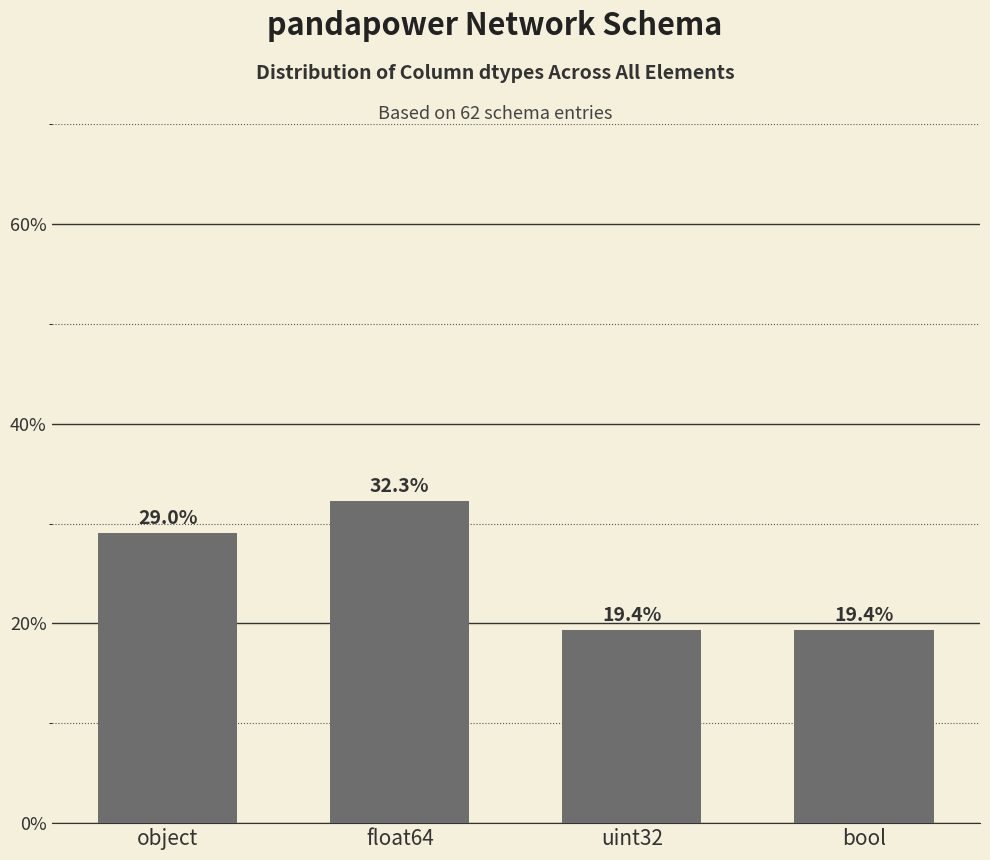

What is the maximum value shown in the chart?

32.3